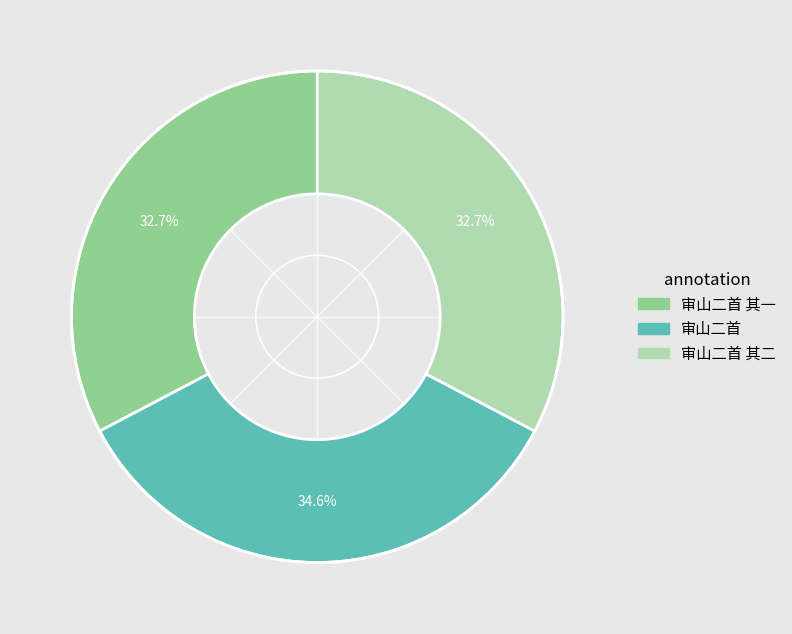

Does any single category account for the majority?

No